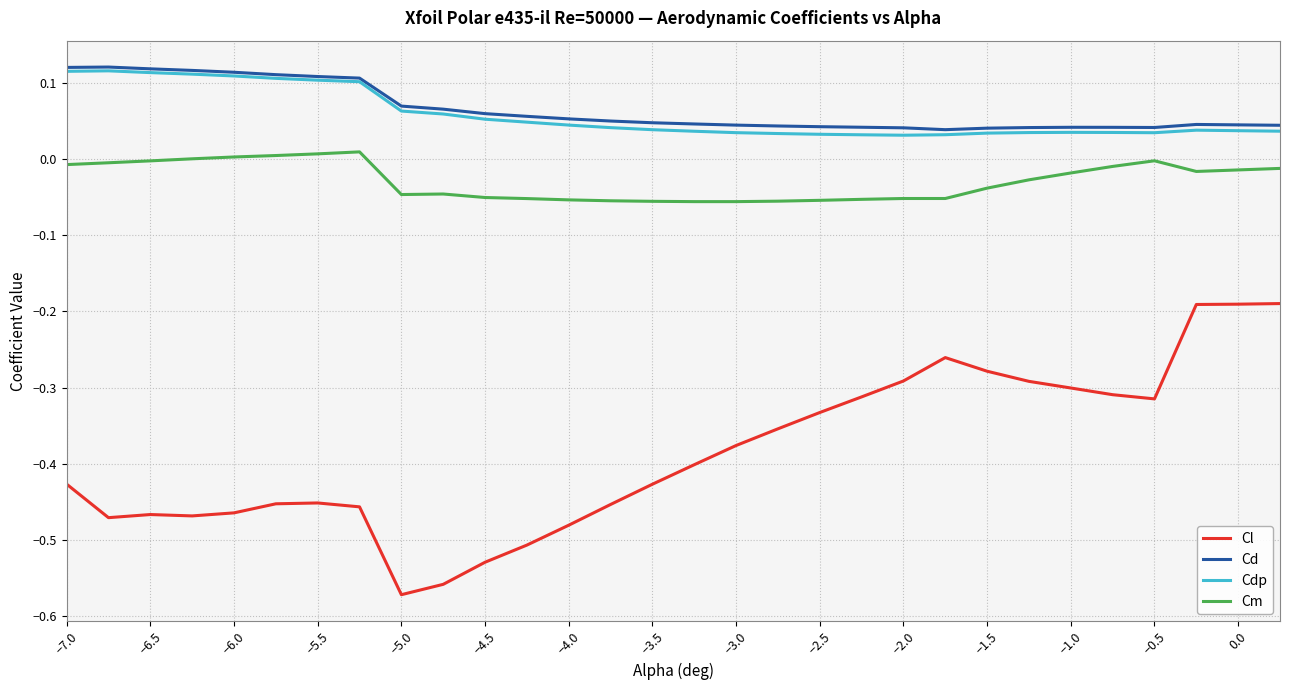

What are all the series names shown in the legend?

Cl, Cd, Cdp, Cm